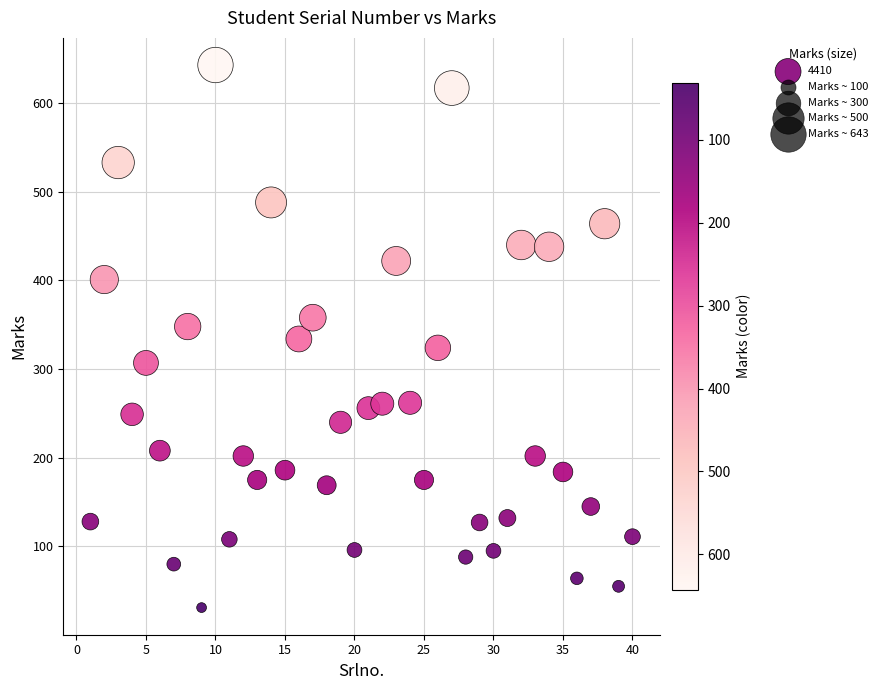

What is the range of X values (max minus min)?

39